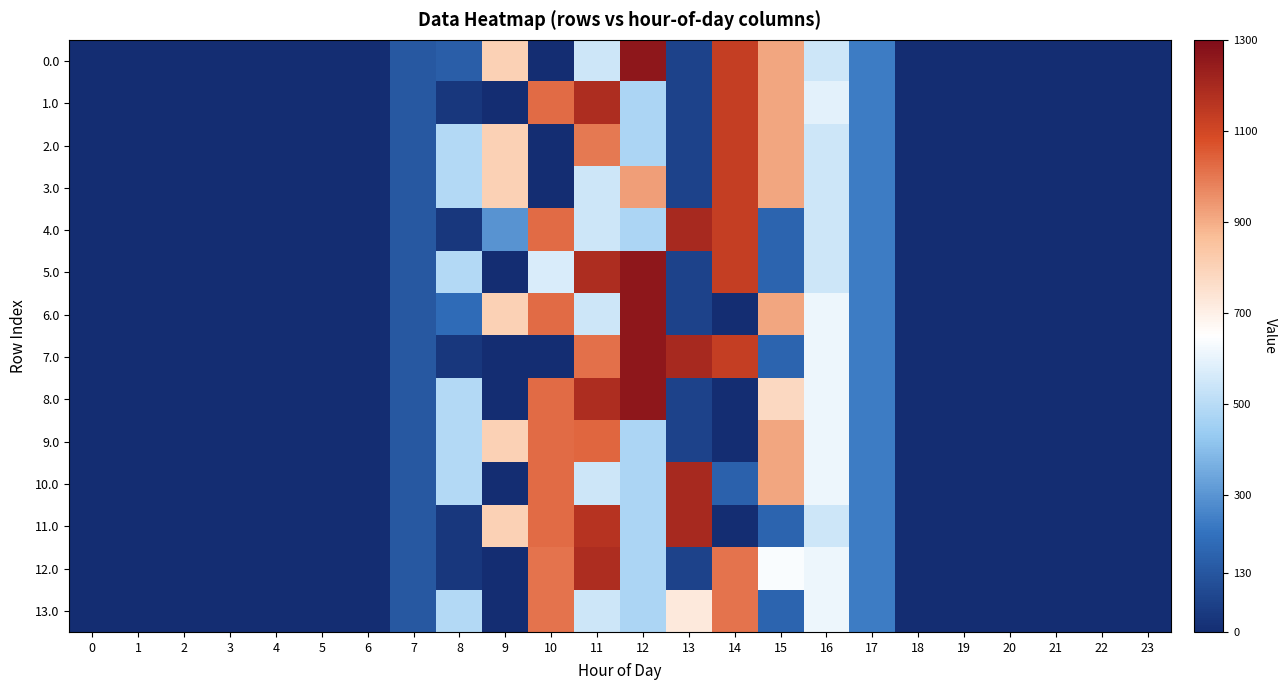

What is the greatest value displayed?

1261.6